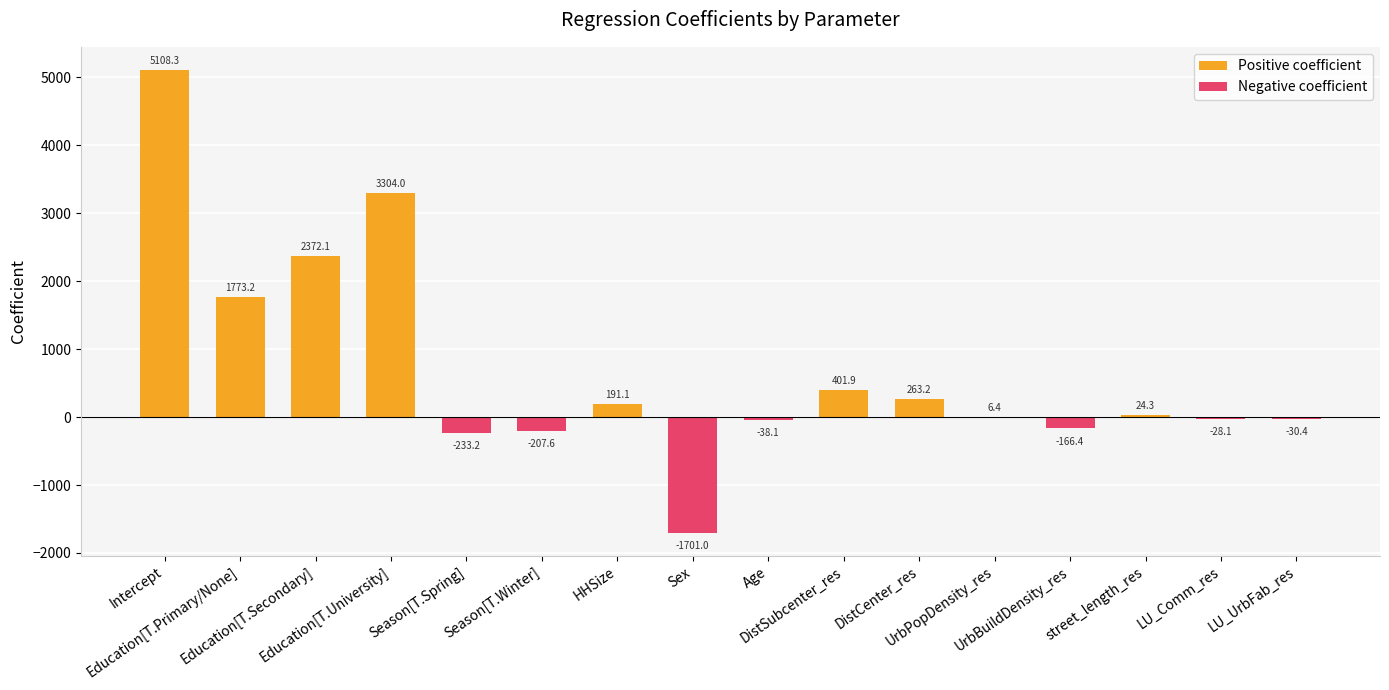

Is the value of Negative coefficient at street_length_res greater than the value of Positive coefficient at street_length_res?

No